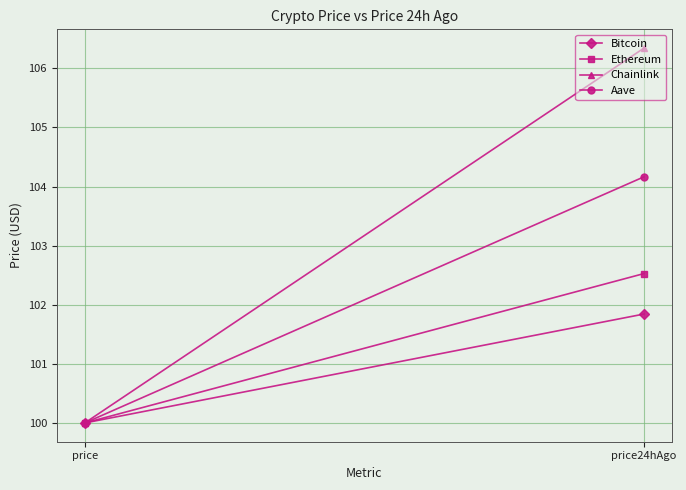

Between price and price24hAgo, which series saw the biggest shift?

Chainlink